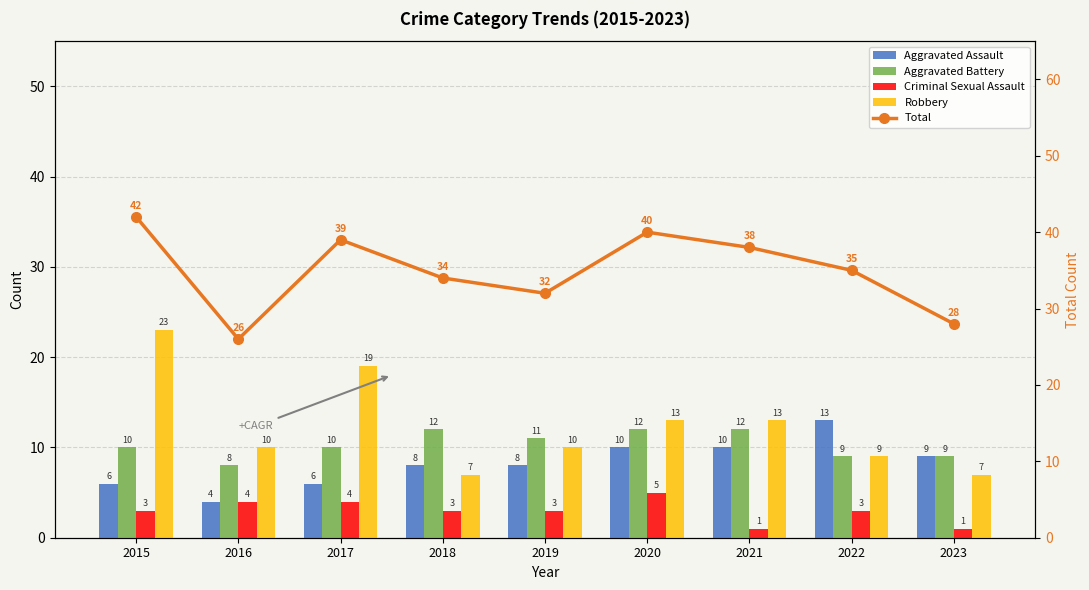

Which series changed the most between 2019 and 2023?

Total